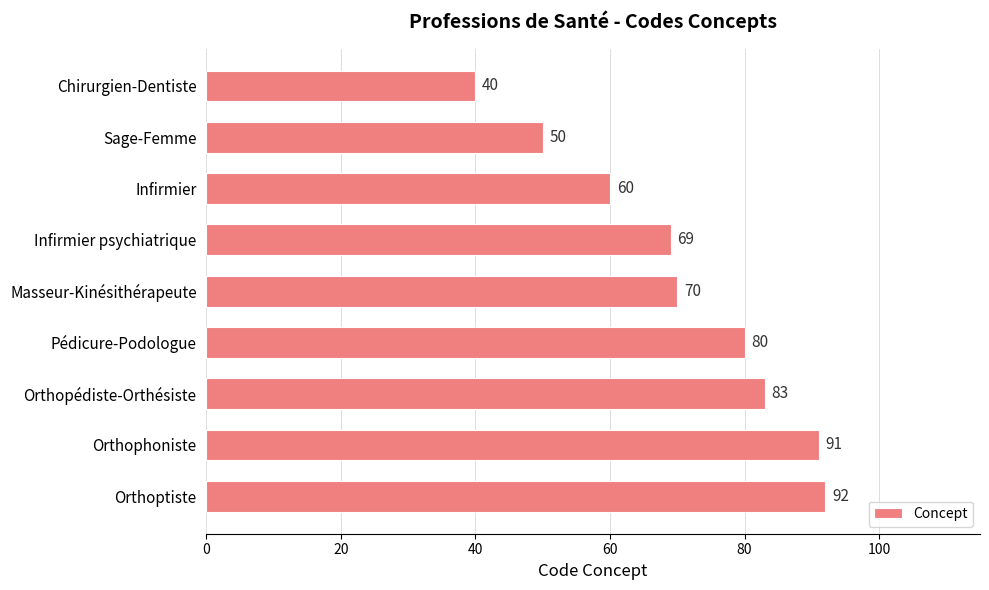

At which category does the chart reach its peak across all series?

Orthoptiste